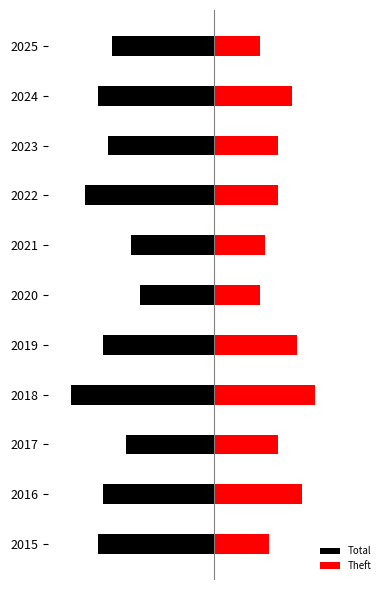

What is the value of the Theft bar at the 3rd from the left?

14